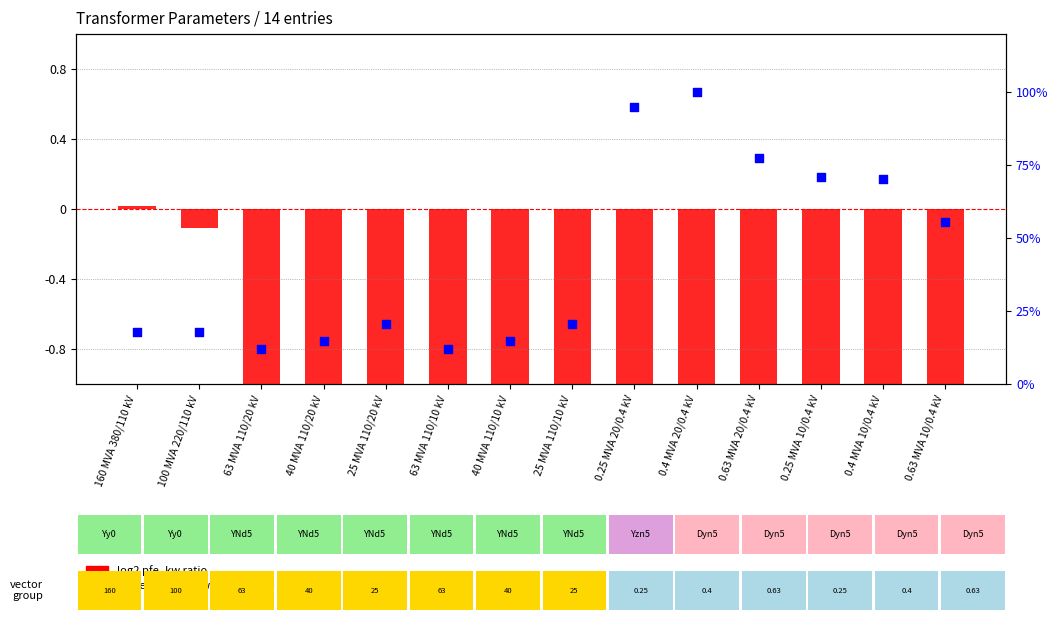

Which series has the largest total across all categories?

i0_percent rank within sample